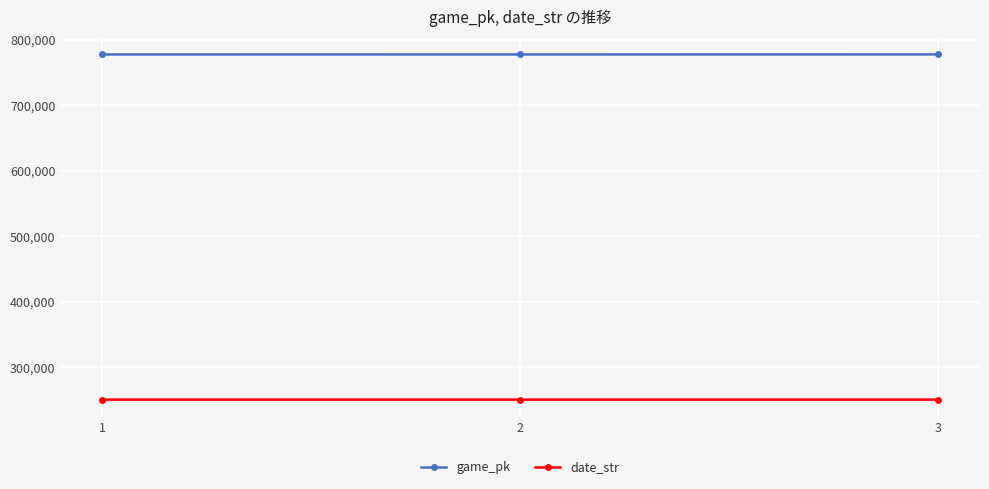

At 1, list the series in order from largest to smallest.

game_pk, date_str